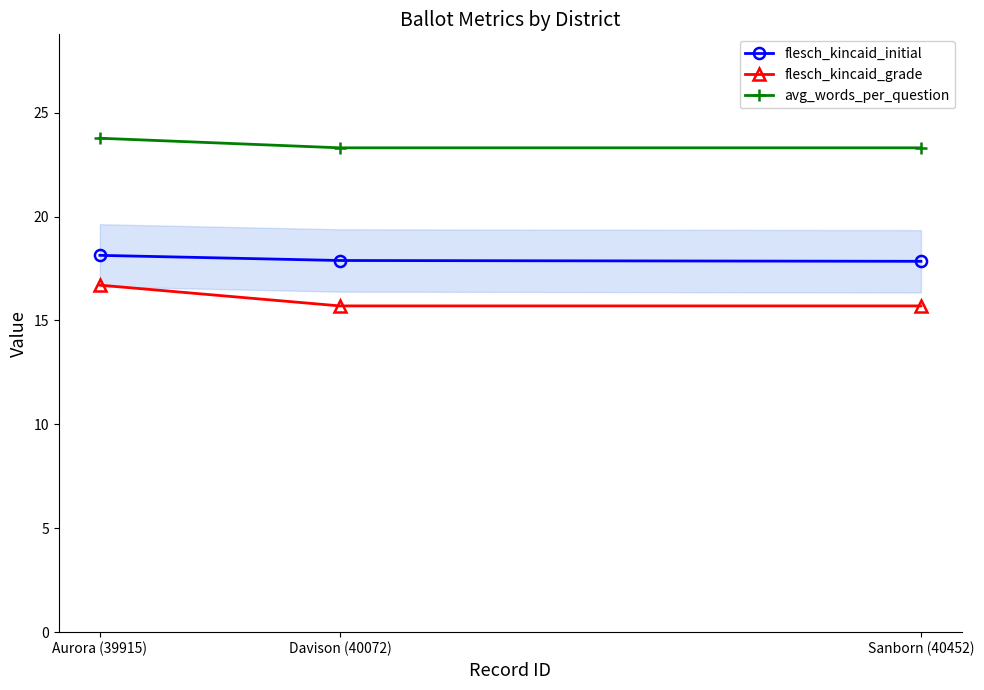

Rank the series by their average value, from highest to lowest.

avg_words_per_question, flesch_kincaid_initial, flesch_kincaid_grade